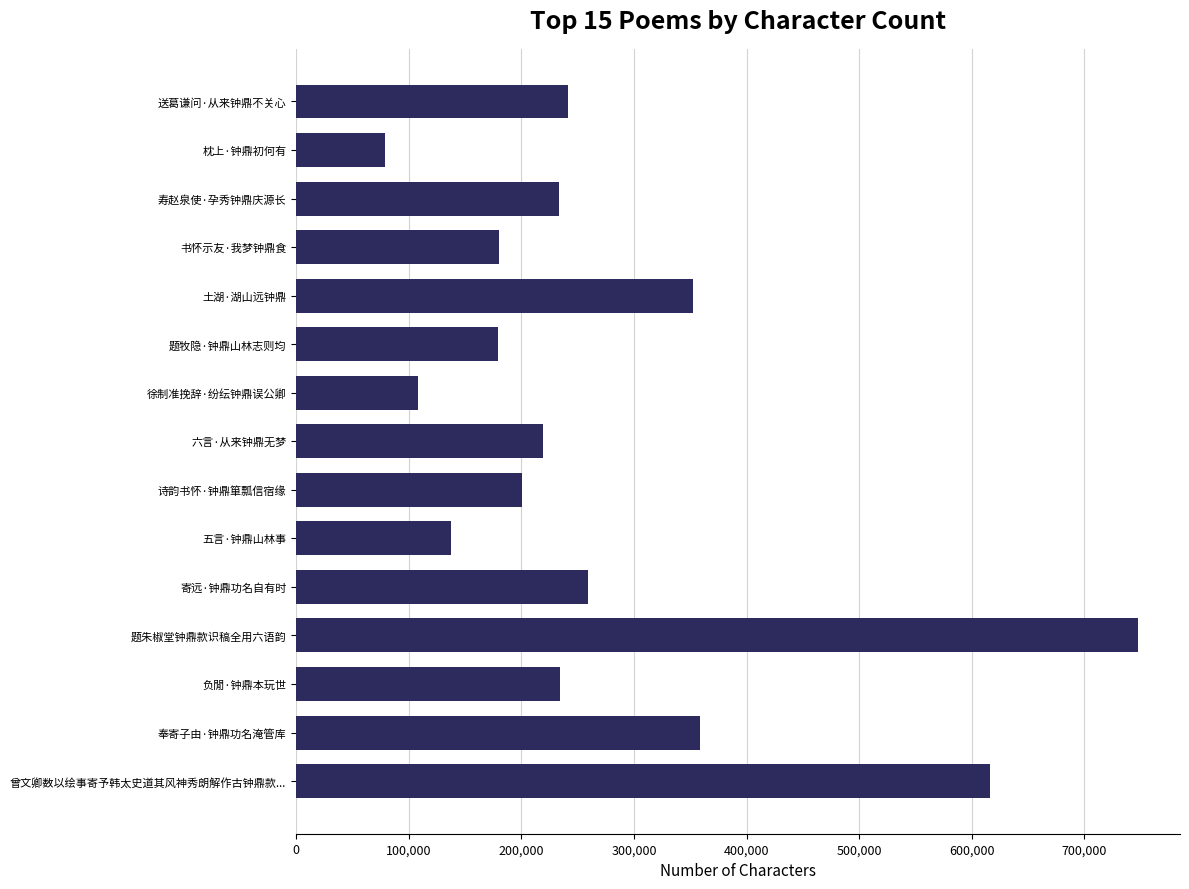

Read the value at 徐制准挽辞·纷纭钟鼎误公卿, to the nearest 100.

107800